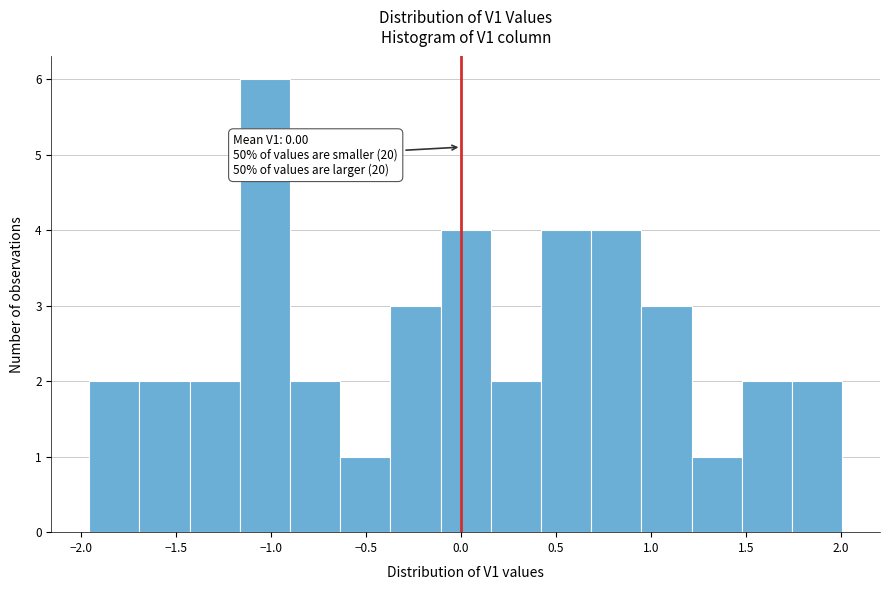

Over which range of the x-axis is the bar tallest?

-1.15 to -0.90